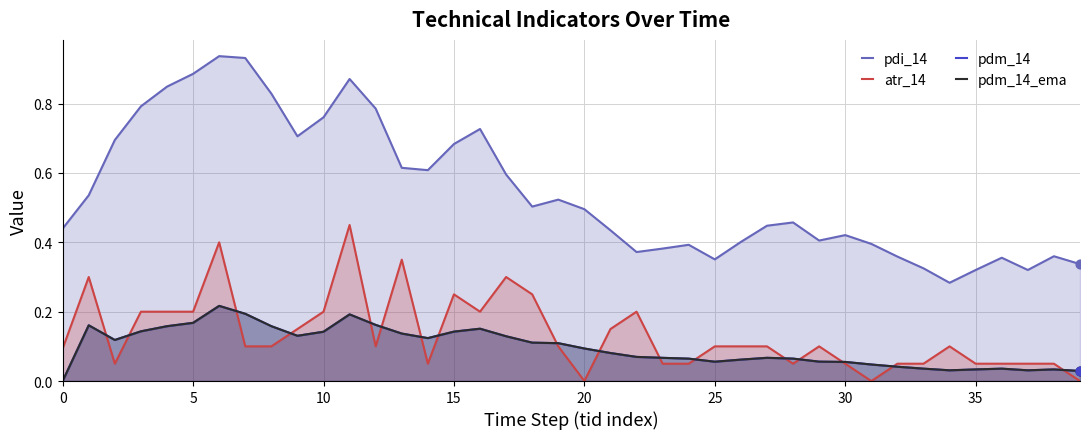

Which series contains the lowest Y value?

atr_14